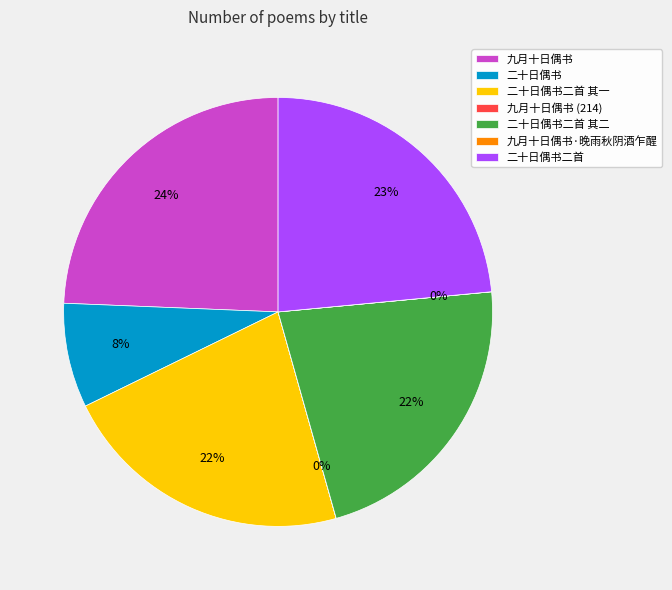

Between 二十日偶书 and 二十日偶书二首, which is larger?

二十日偶书二首